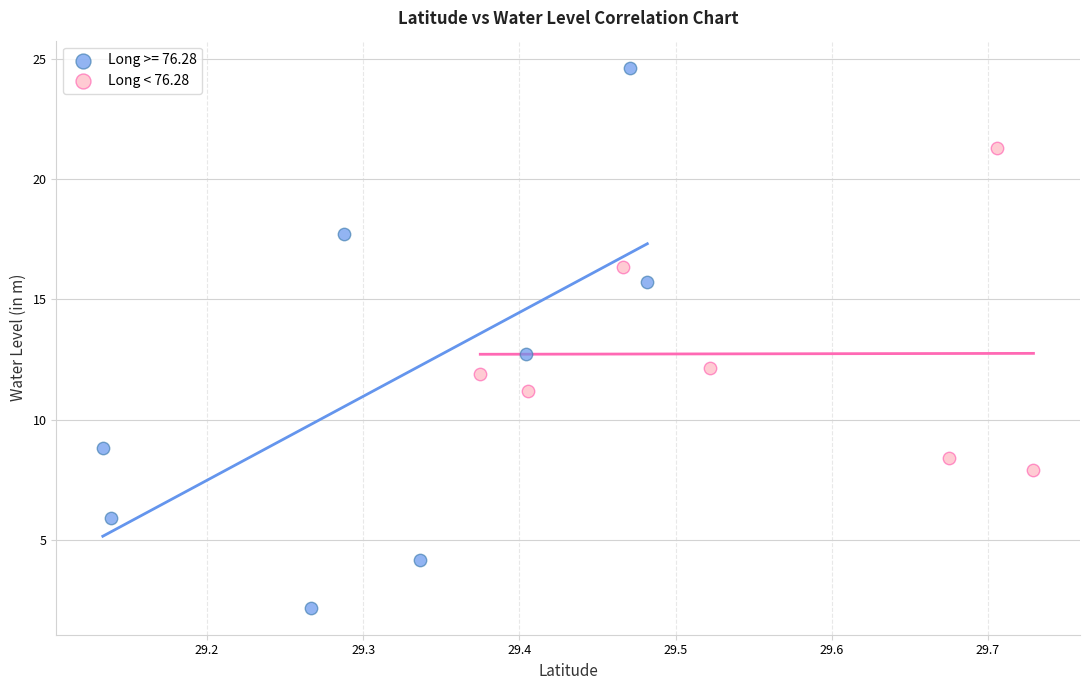

Which series contains the lowest Y value?

Long >= 76.28